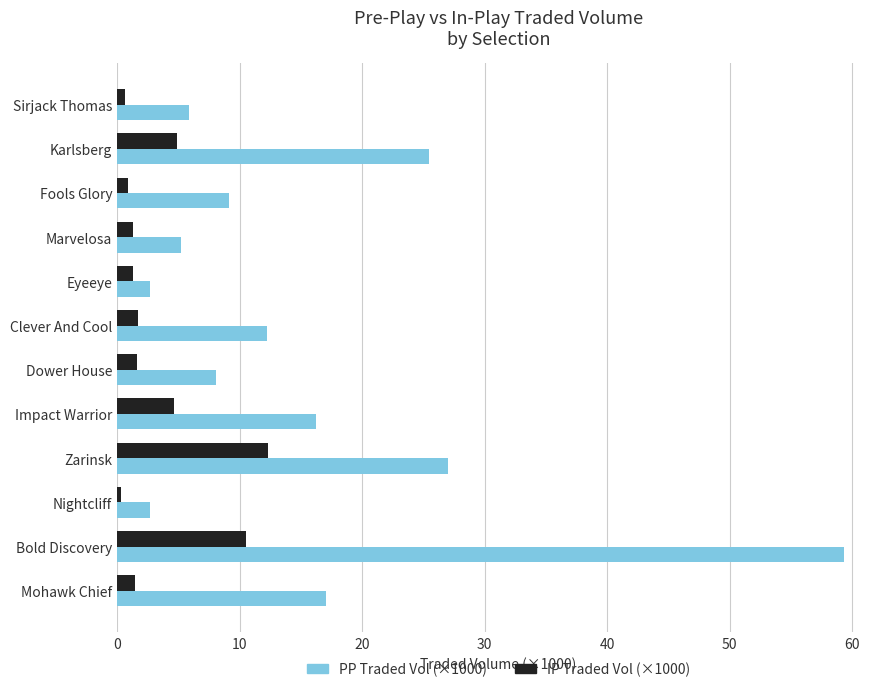

What is the difference between the highest and lowest values at Clever And Cool?

10.5